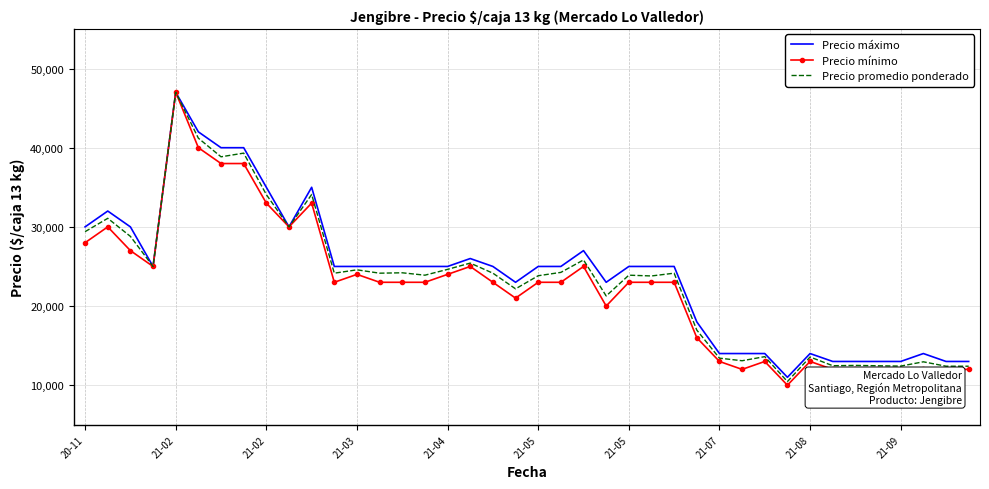

Which series has the widest spread of values?

Precio mínimo